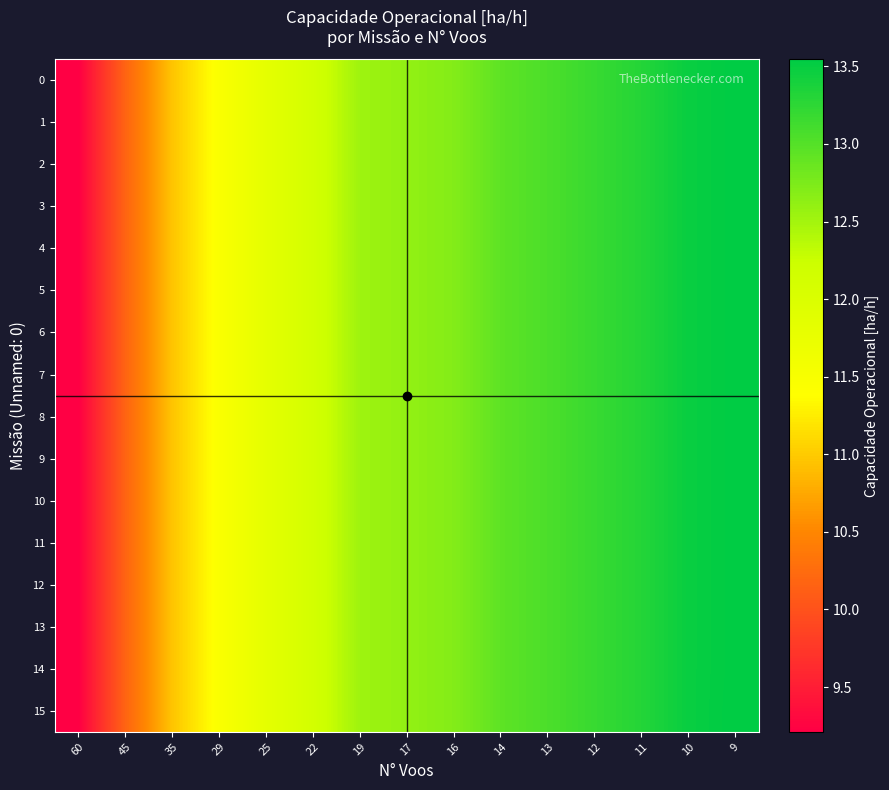

Reading left to right, what are all the values shown in this chart?

0: 60=9.2	45=10.2	35=11.0	29=11.5	25=11.8	22=12.1	19=12.5	17=12.6	16=12.7	14=12.9	13=13.1	12=13.2	11=13.3	10=13.5	9=13.5
1: 60=9.2	45=10.2	35=11.0	29=11.5	25=11.8	22=12.1	19=12.5	17=12.6	16=12.7	14=12.9	13=13.1	12=13.2	11=13.3	10=13.5	9=13.5
2: 60=9.2	45=10.2	35=11.0	29=11.5	25=11.8	22=12.1	19=12.5	17=12.6	16=12.7	14=12.9	13=13.1	12=13.2	11=13.3	10=13.5	9=13.5
3: 60=9.2	45=10.2	35=11.0	29=11.5	25=11.8	22=12.1	19=12.5	17=12.6	16=12.7	14=12.9	13=13.1	12=13.2	11=13.3	10=13.5	9=13.5
4: 60=9.2	45=10.2	35=11.0	29=11.5	25=11.8	22=12.1	19=12.5	17=12.6	16=12.7	14=12.9	13=13.1	12=13.2	11=13.3	10=13.5	9=13.5
5: 60=9.2	45=10.2	35=11.0	29=11.5	25=11.8	22=12.1	19=12.5	17=12.6	16=12.7	14=12.9	13=13.1	12=13.2	11=13.3	10=13.5	9=13.5
6: 60=9.2	45=10.2	35=11.0	29=11.5	25=11.8	22=12.1	19=12.5	17=12.6	16=12.7	14=12.9	13=13.1	12=13.2	11=13.3	10=13.5	9=13.5
7: 60=9.2	45=10.2	35=11.0	29=11.5	25=11.8	22=12.1	19=12.5	17=12.6	16=12.7	14=12.9	13=13.1	12=13.2	11=13.3	10=13.5	9=13.5
8: 60=9.2	45=10.2	35=11.0	29=11.5	25=11.8	22=12.1	19=12.5	17=12.6	16=12.7	14=12.9	13=13.1	12=13.2	11=13.3	10=13.5	9=13.5
9: 60=9.2	45=10.2	35=11.0	29=11.5	25=11.8	22=12.1	19=12.5	17=12.6	16=12.7	14=12.9	13=13.1	12=13.2	11=13.3	10=13.5	9=13.5
10: 60=9.2	45=10.2	35=11.0	29=11.5	25=11.8	22=12.1	19=12.5	17=12.6	16=12.7	14=12.9	13=13.1	12=13.2	11=13.3	10=13.5	9=13.5
11: 60=9.2	45=10.2	35=11.0	29=11.5	25=11.8	22=12.1	19=12.5	17=12.6	16=12.7	14=12.9	13=13.1	12=13.2	11=13.3	10=13.5	9=13.5
12: 60=9.2	45=10.2	35=11.0	29=11.5	25=11.8	22=12.1	19=12.5	17=12.6	16=12.7	14=12.9	13=13.1	12=13.2	11=13.3	10=13.5	9=13.5
13: 60=9.2	45=10.2	35=11.0	29=11.5	25=11.8	22=12.1	19=12.5	17=12.6	16=12.7	14=12.9	13=13.1	12=13.2	11=13.3	10=13.5	9=13.5
14: 60=9.2	45=10.2	35=11.0	29=11.5	25=11.8	22=12.1	19=12.5	17=12.6	16=12.7	14=12.9	13=13.1	12=13.2	11=13.3	10=13.5	9=13.5
15: 60=9.2	45=10.2	35=11.0	29=11.5	25=11.8	22=12.1	19=12.5	17=12.6	16=12.7	14=12.9	13=13.1	12=13.2	11=13.3	10=13.5	9=13.5